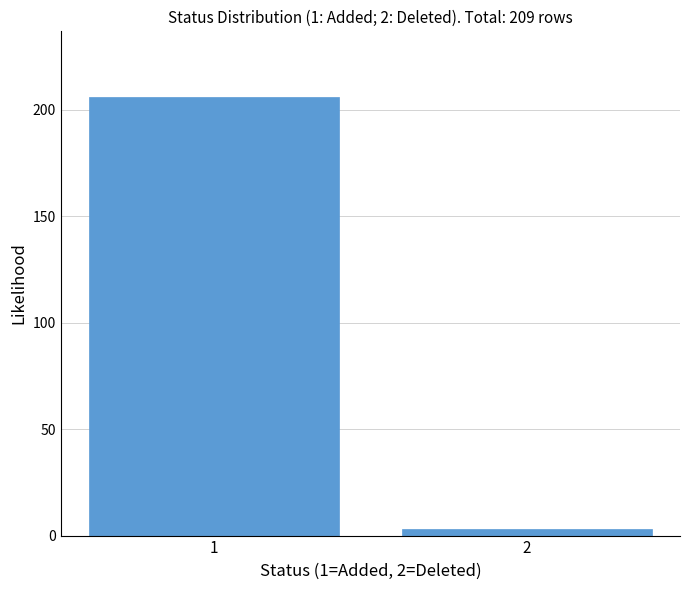

Reading left to right, transcribe all the data shown in this chart.

206	3